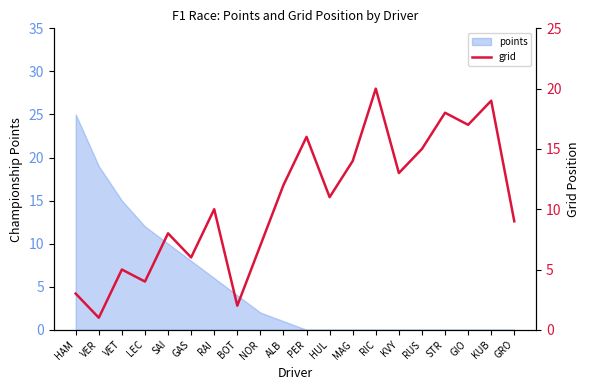

At which label does points reach its peak?

HAM